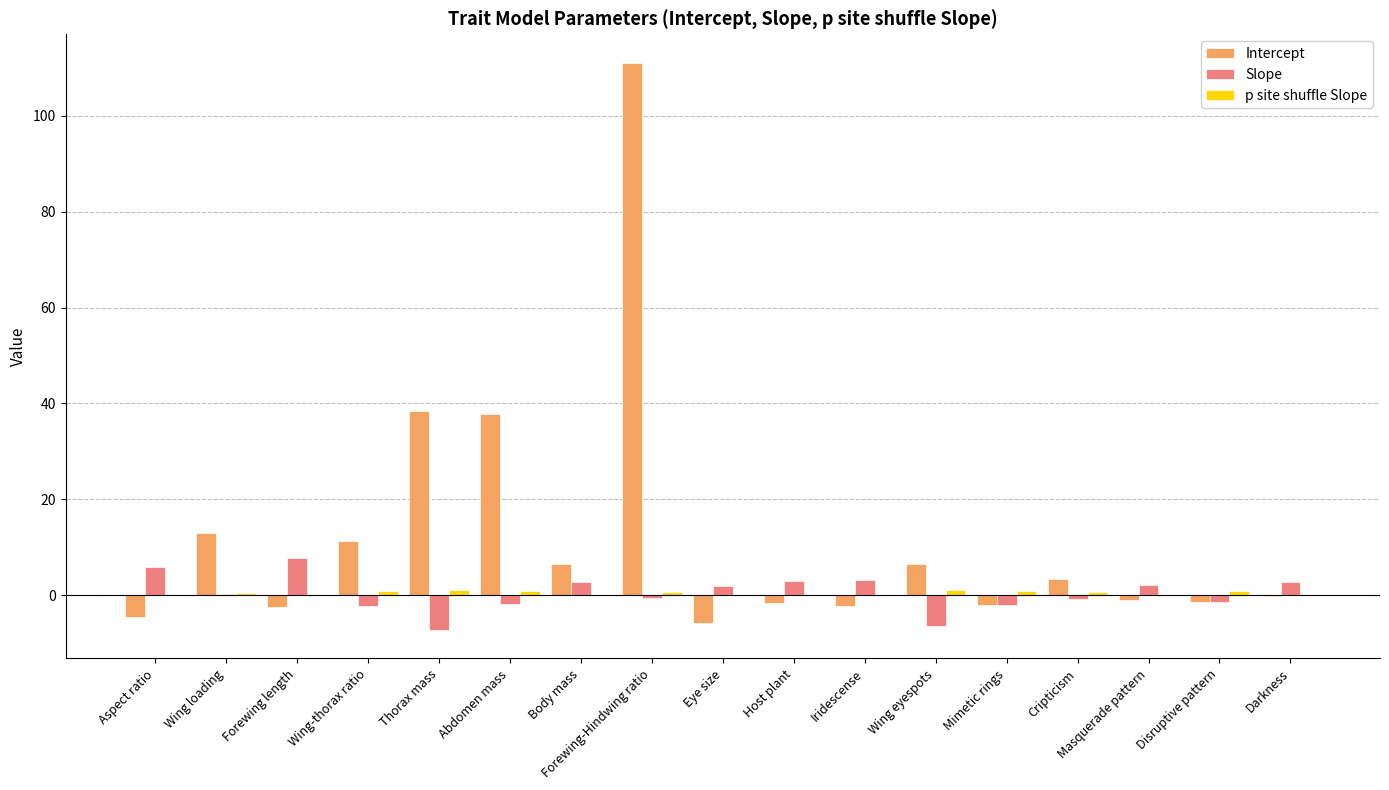

Which series changed the most between Wing loading and Cripticism?

Intercept